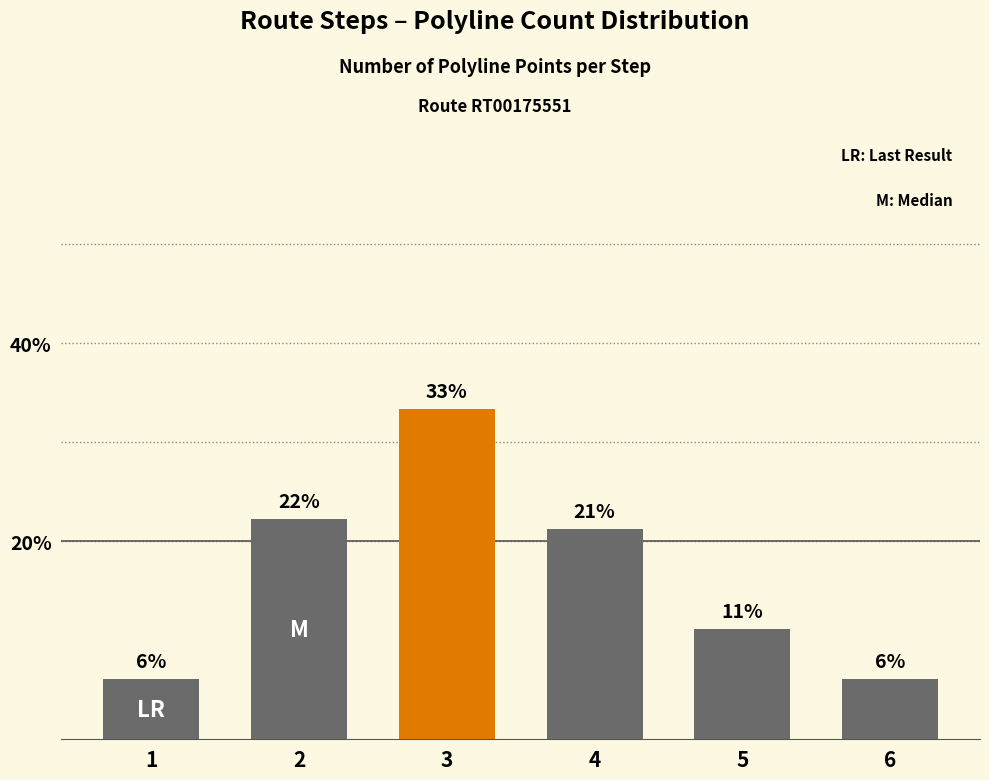

Does the chart contain stacked bars?

No